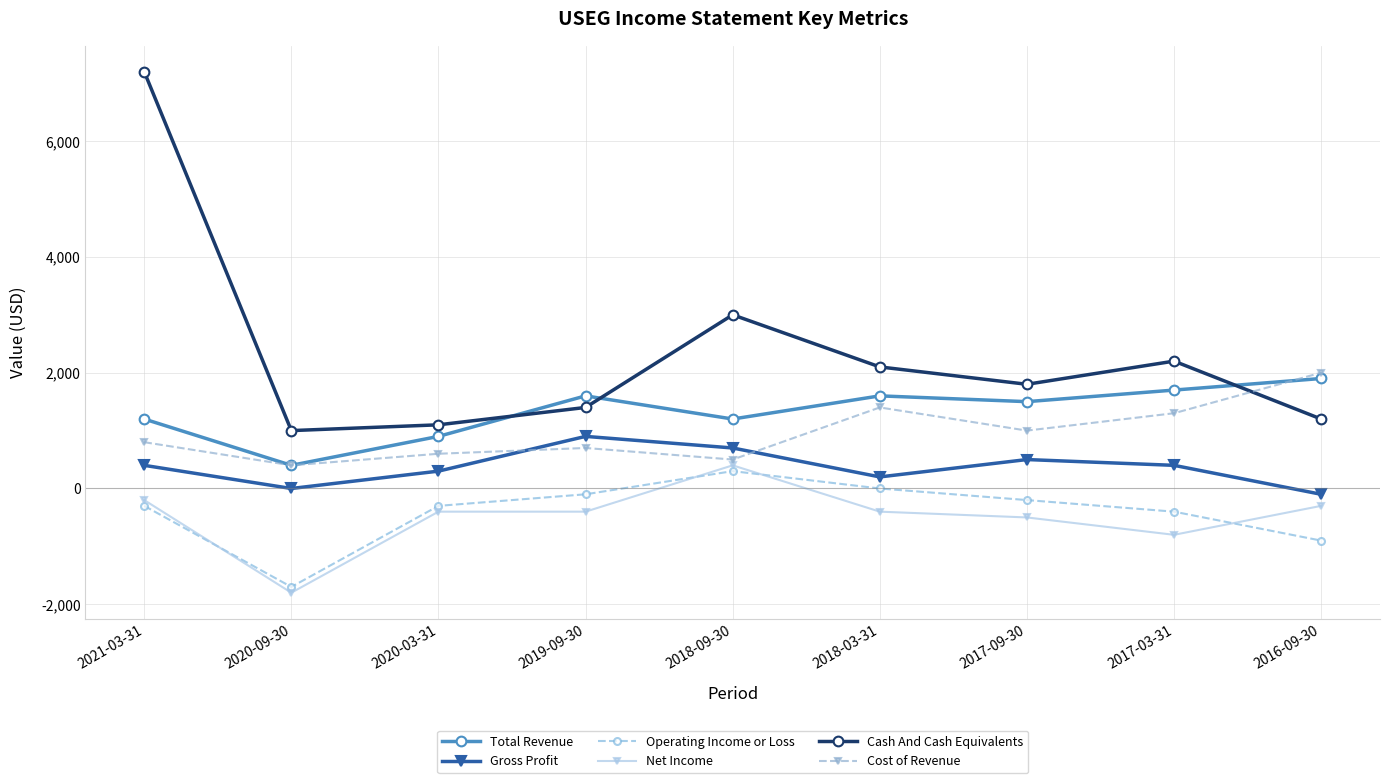

Reading left to right, transcribe all the data shown in this chart.

Total Revenue: 1200	400	900	1600	1200	1600	1500	1700	1900
Gross Profit: 400	0	300	900	700	200	500	400	-100
Operating Income or Loss: -300	-1700	-300	-100	300	0	-200	-400	-900
Net Income: -200	-1800	-400	-400	400	-400	-500	-800	-300
Cash And Cash Equivalents: 7200	1000	1100	1400	3000	2100	1800	2200	1200
Cost of Revenue: 800	400	600	700	500	1400	1000	1300	2000